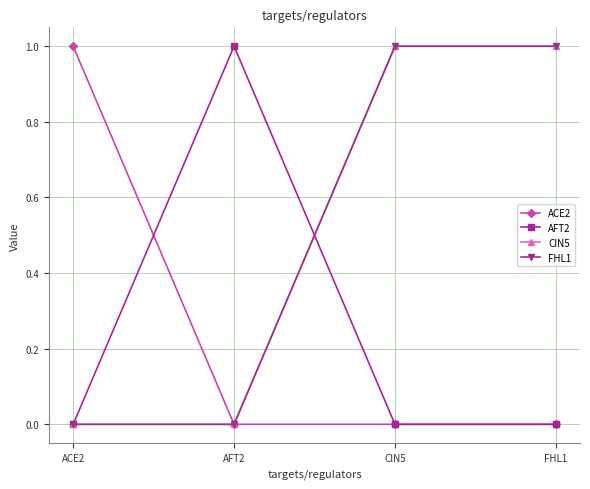

Reading left to right, list all the values displayed in this chart.

ACE2: 1	0	0	0
AFT2: 0	1	0	0
CIN5: 0	0	1	1
FHL1: 0	0	1	1